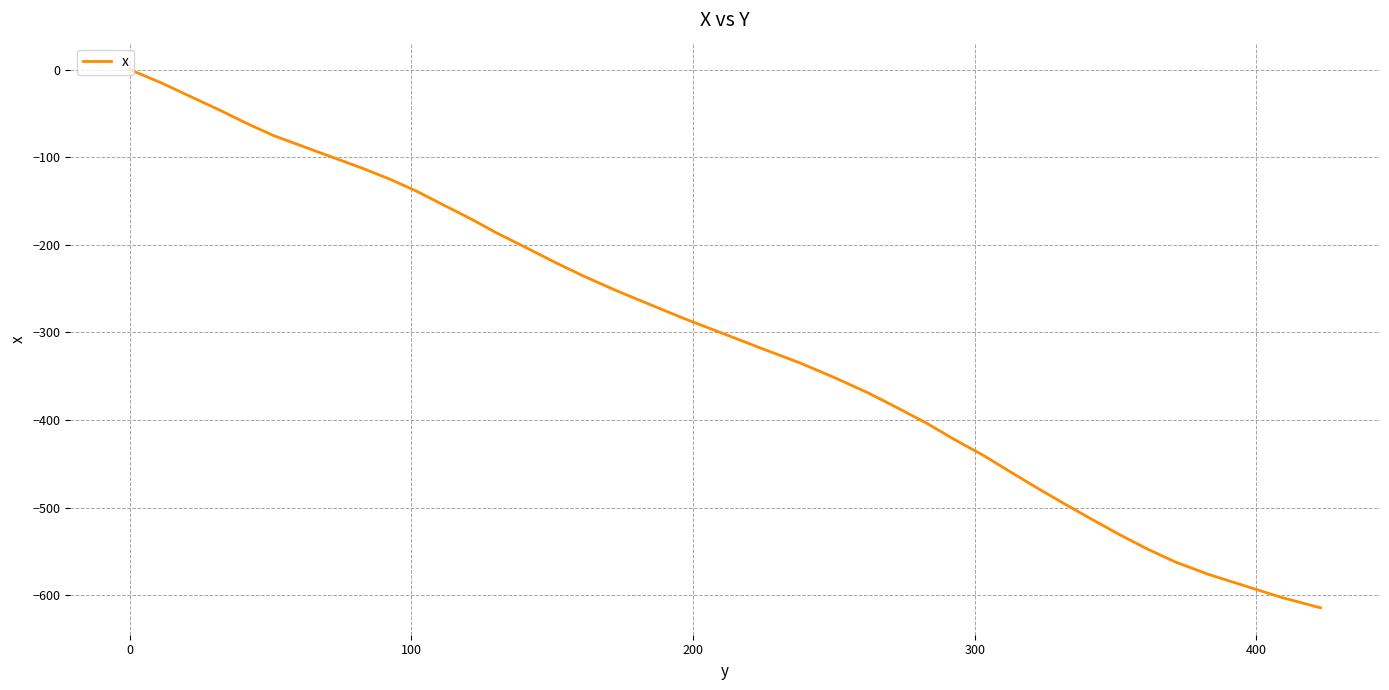

Reading left to right, list all the values displayed in this chart.

0.0	-15.5	-31.0	-46.4	-61.1	-75.2	-88.3	-100.4	-112.4	-125.2	-139.1	-154.3	-170.6	-186.4	-203.7	-220.1	-235.9	-252.0	-268.4	-284.7	-301.4	-318.2	-334.8	-351.5	-369.0	-386.7	-404.7	-422.7	-441.2	-459.5	-477.7	-495.4	-512.9	-530.2	-546.7	-562.1	-576.4	-590.0	-602.6	-614.5